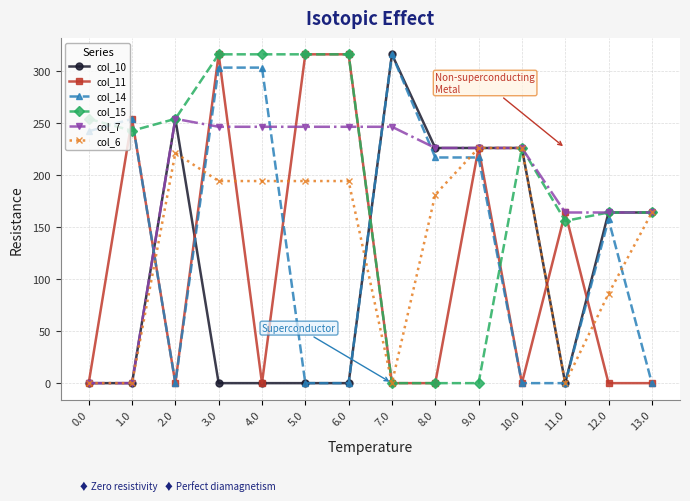

What is the spread (max minus min) of values at 6.0?

316.0